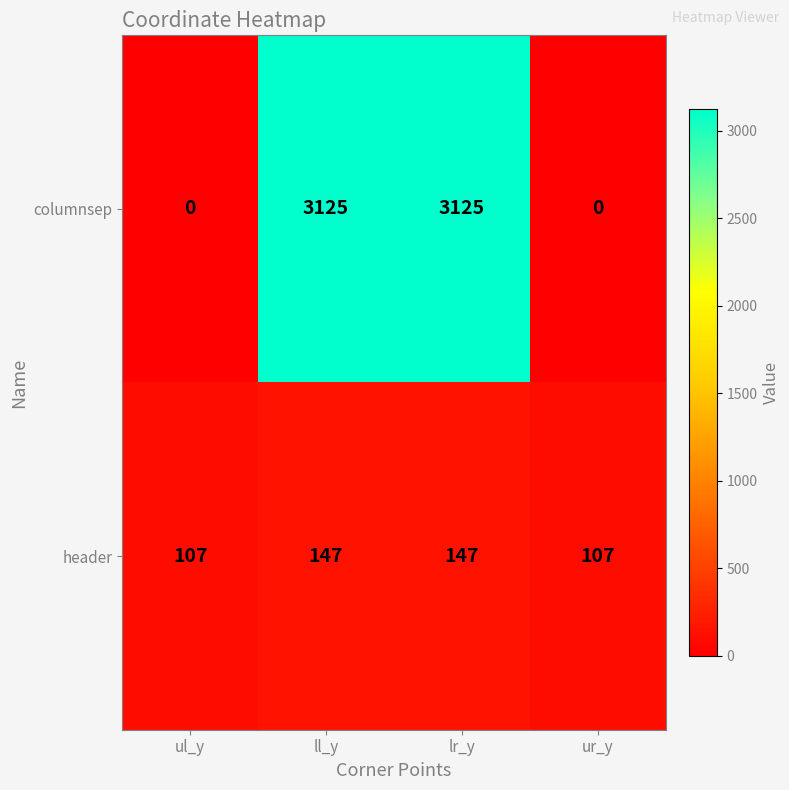

What is the difference between the columnsep values at ur_y and lr_y?

3125